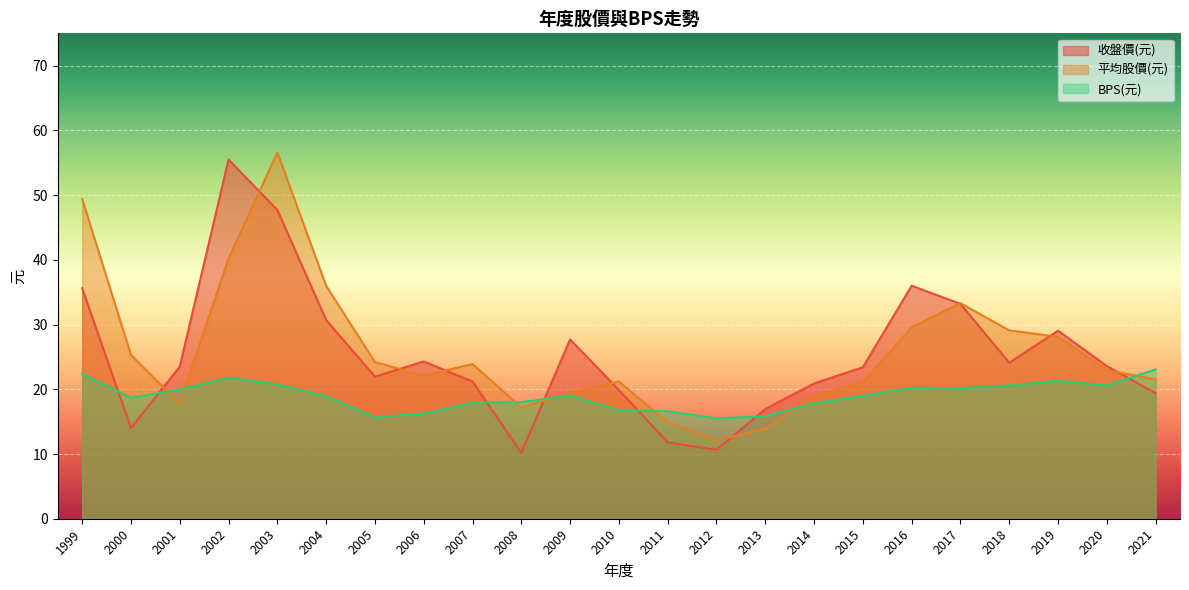

What is the sum of all BPS(元) values?

437.1